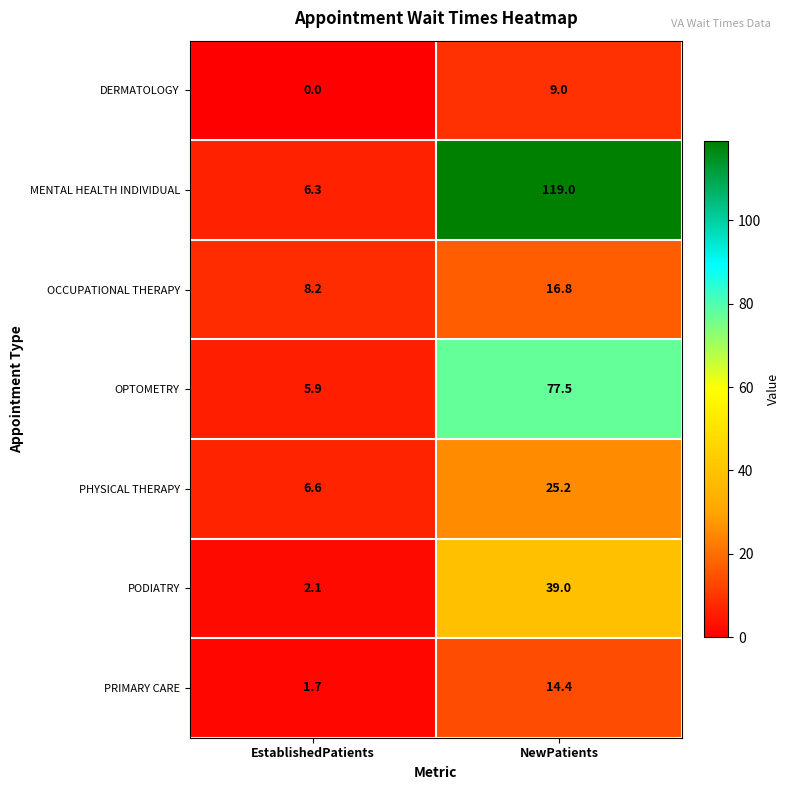

Reading left to right, extract all data points from this chart.

DERMATOLOGY: EstablishedPatients=0.0	NewPatients=9.0
MENTAL HEALTH INDIVIDUAL: EstablishedPatients=6.3	NewPatients=119.0
OCCUPATIONAL THERAPY: EstablishedPatients=8.2	NewPatients=16.8
OPTOMETRY: EstablishedPatients=5.9	NewPatients=77.5
PHYSICAL THERAPY: EstablishedPatients=6.6	NewPatients=25.2
PODIATRY: EstablishedPatients=2.1	NewPatients=39.0
PRIMARY CARE: EstablishedPatients=1.7	NewPatients=14.4